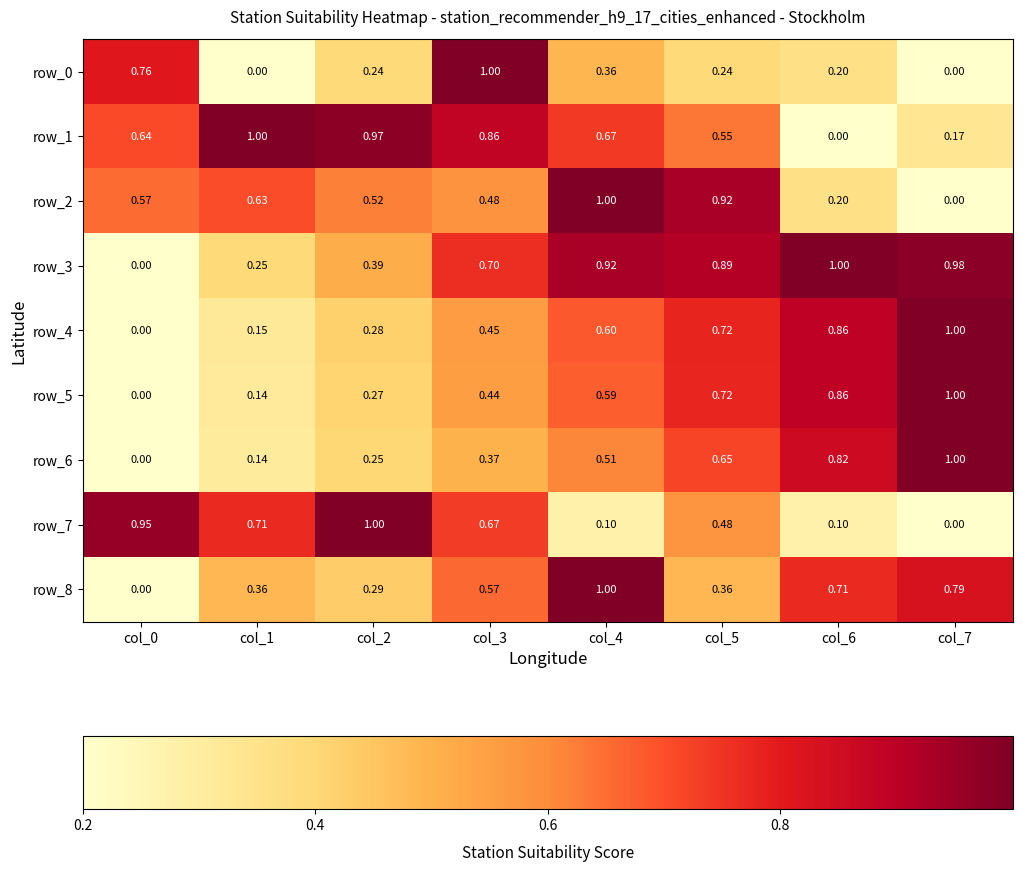

Which label corresponds to the largest value in the chart?

col_3